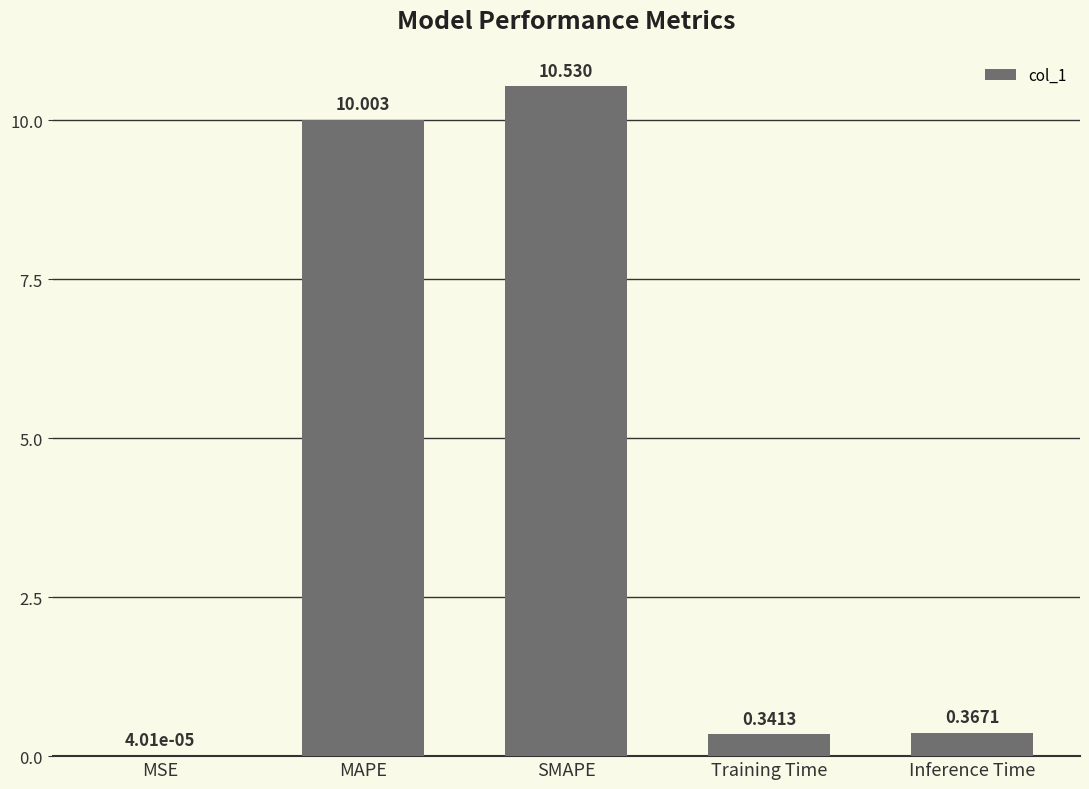

What is the sum of the values at Inference Time and SMAPE?

10.9